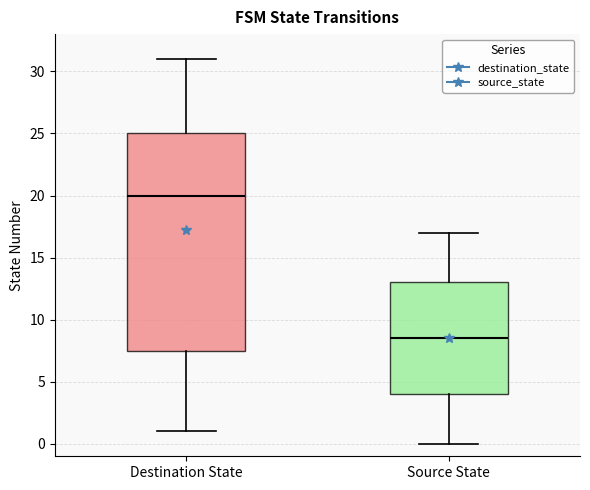

Reading left to right, read every box against the y-axis: the position of its median line, the range the box covers, and the ends of its whiskers. The values are not printed on the chart, so give them approximately, as read against the axis.

Destination State: median 20.0, box 7.5 to 25.0, whiskers 1.0 to 31.0
Source State: median 8.5, box 4.0 to 13.0, whiskers 0.0 to 17.0